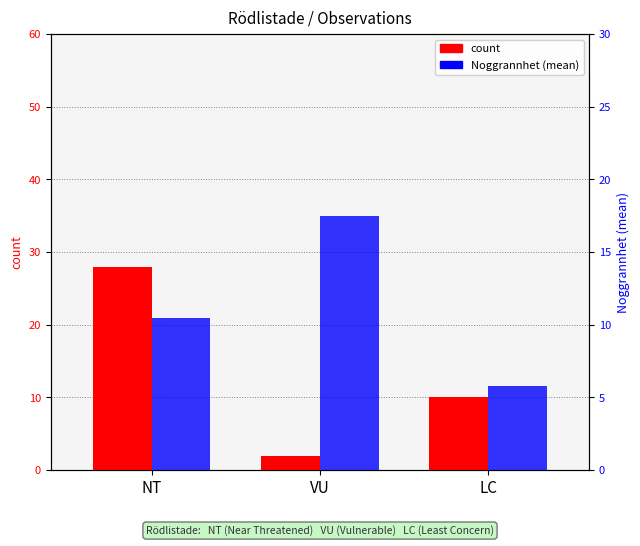

Is the value of Noggrannhet (mean) at VU greater than the value of count at VU?

Yes